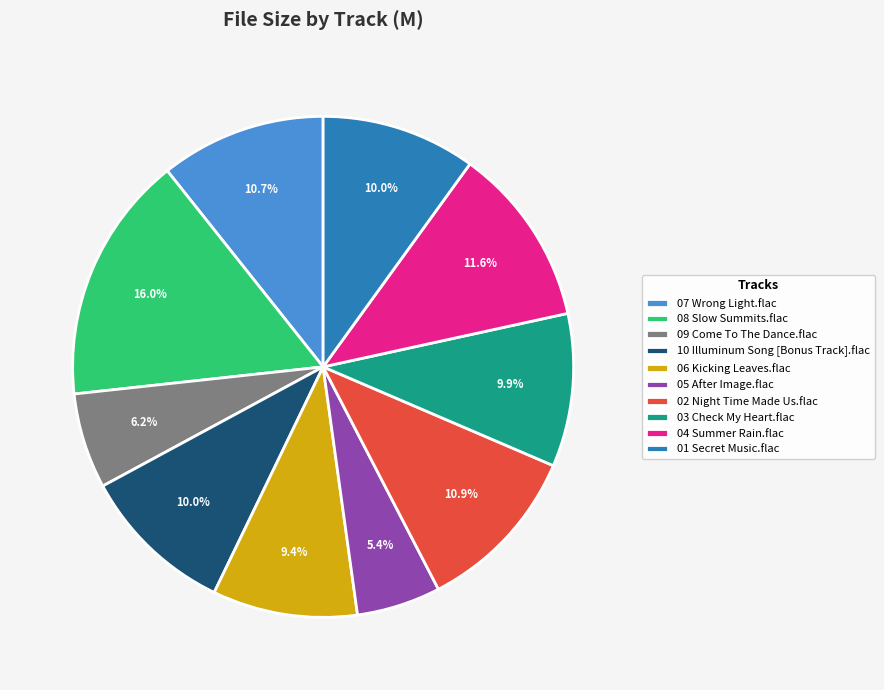

To the nearest percent, what percentage of the pie is 01 Secret Music.flac?

10%